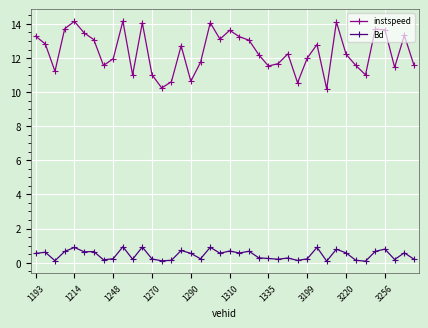

True or false: instspeed has more than 0 points higher than both neighbors.

True